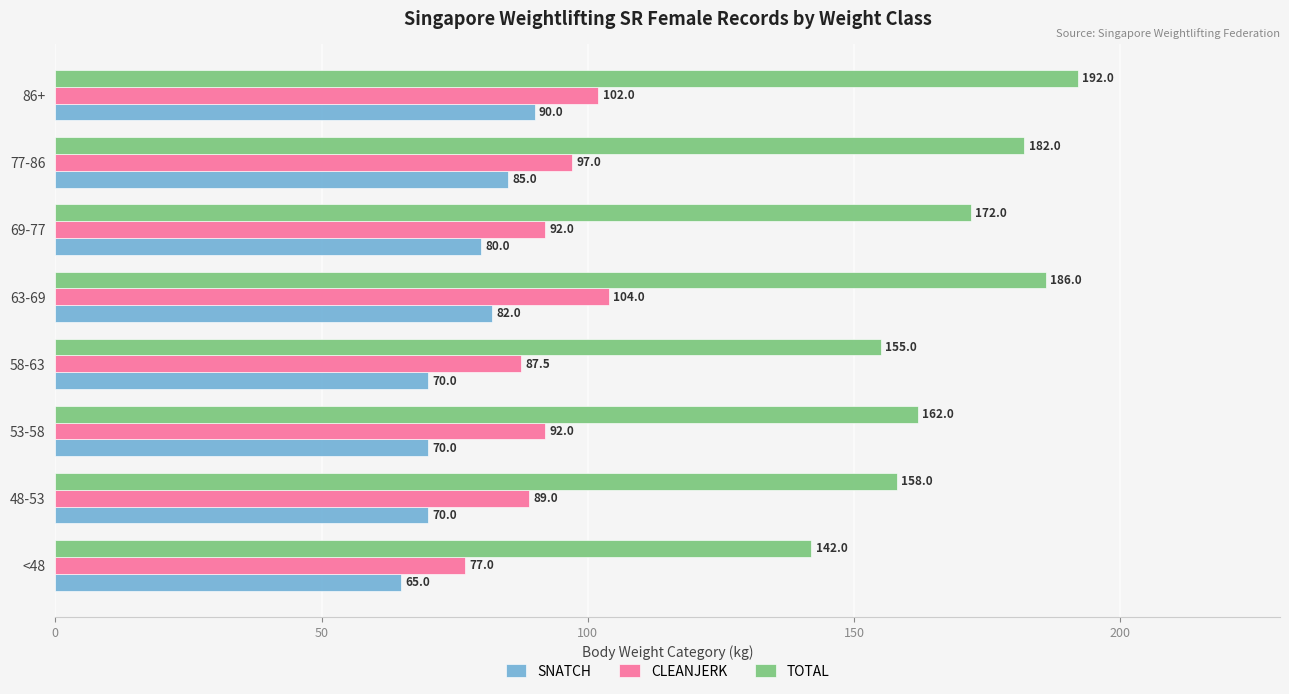

What is the total value across all series at 63-69?

372.0